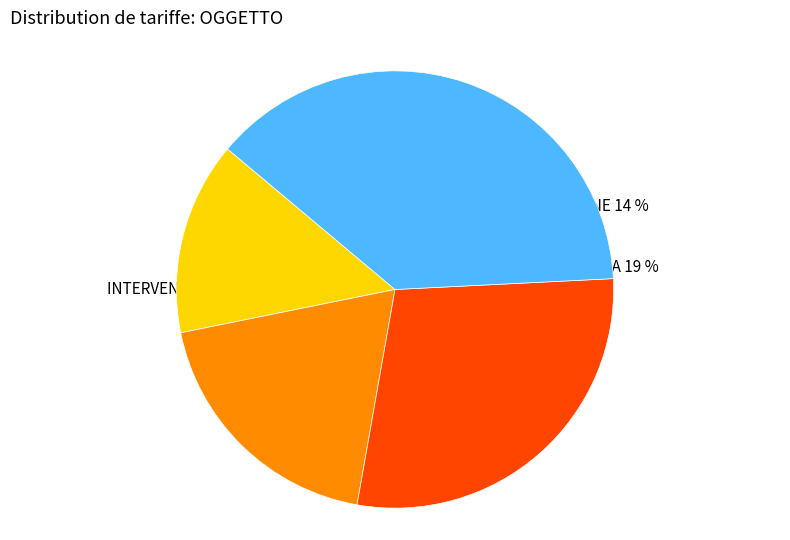

Is there any slice that represents more than half of the pie?

No